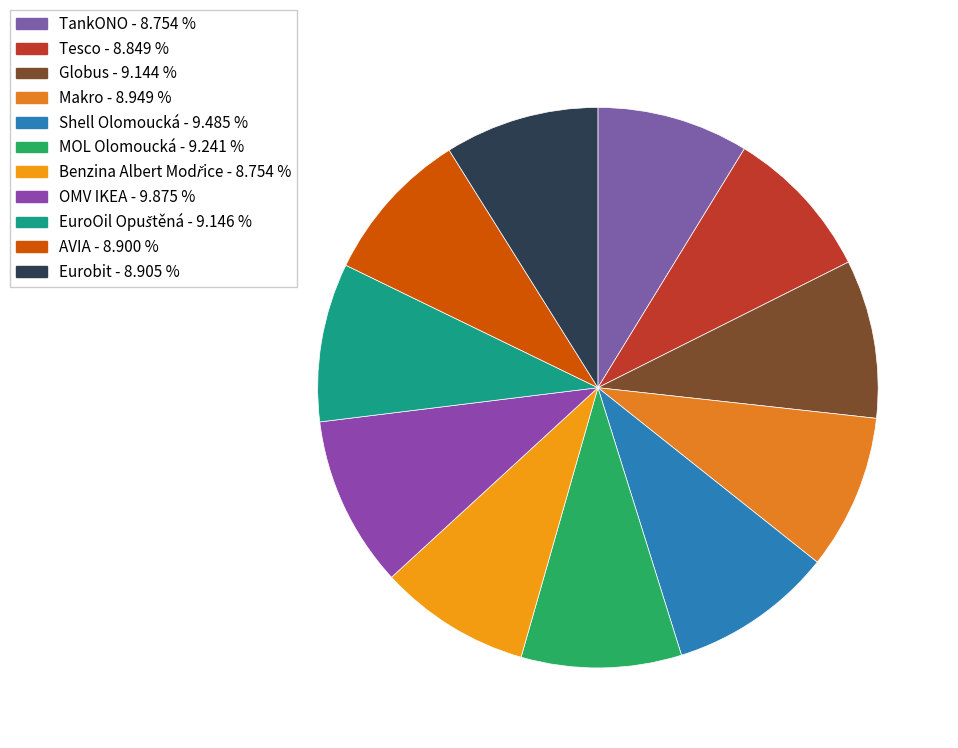

How much of the chart is everything except Tesco?

91.2%